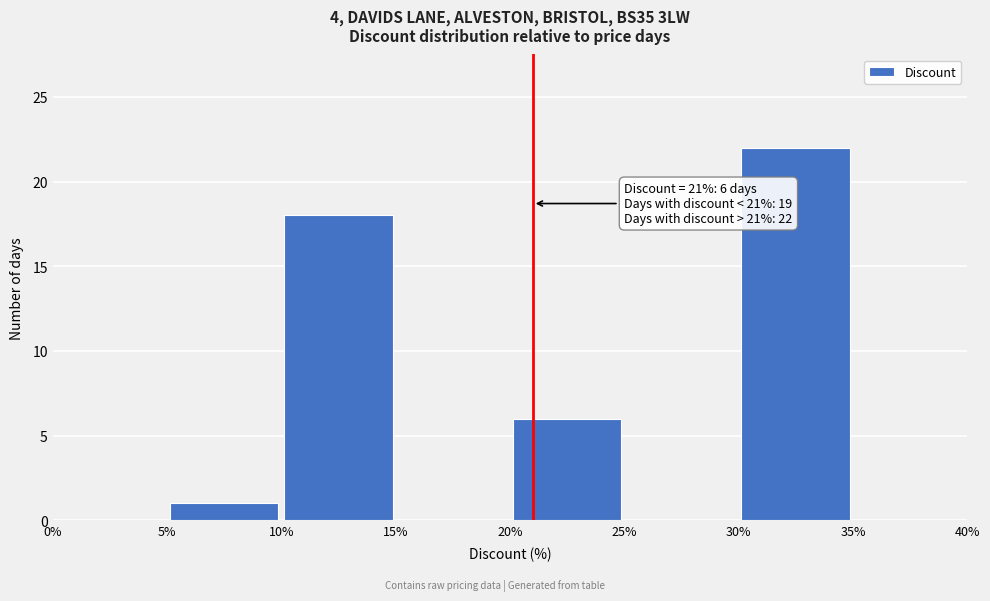

Which range on the x-axis has the tallest bar?

30% to 35%